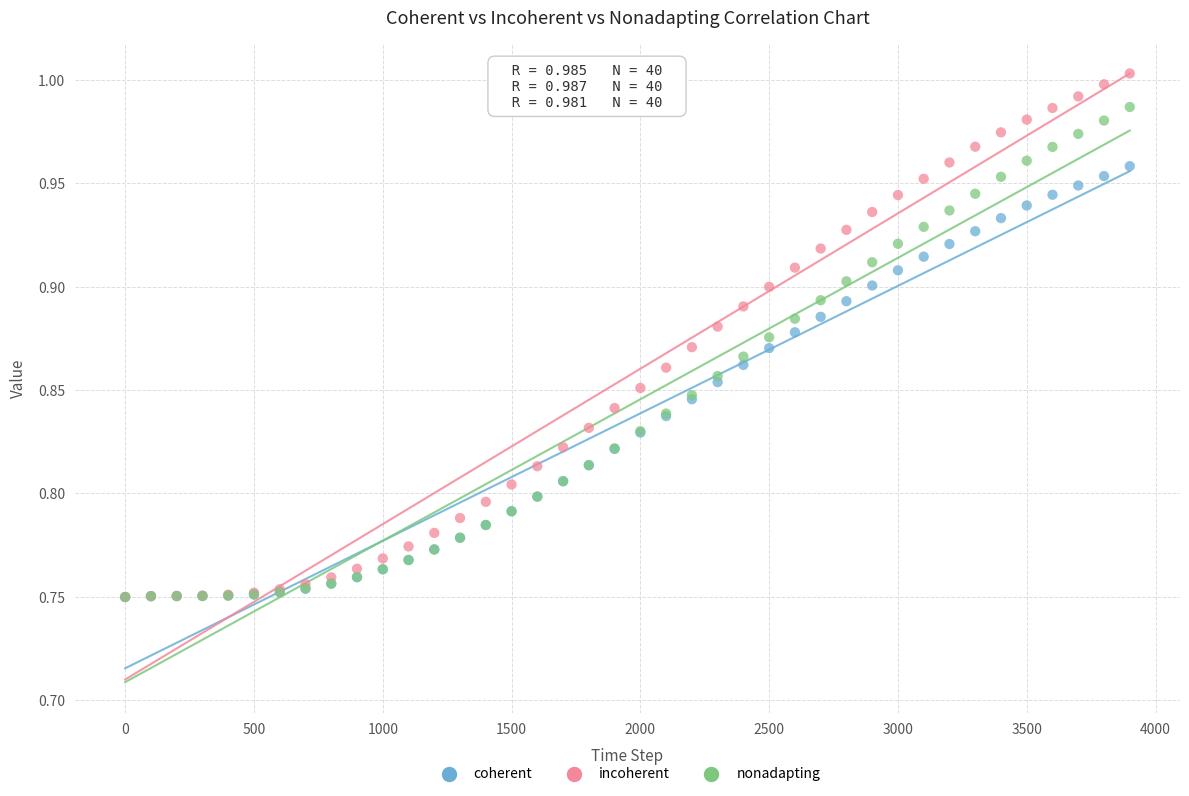

Which series reaches the maximum Y coordinate?

incoherent